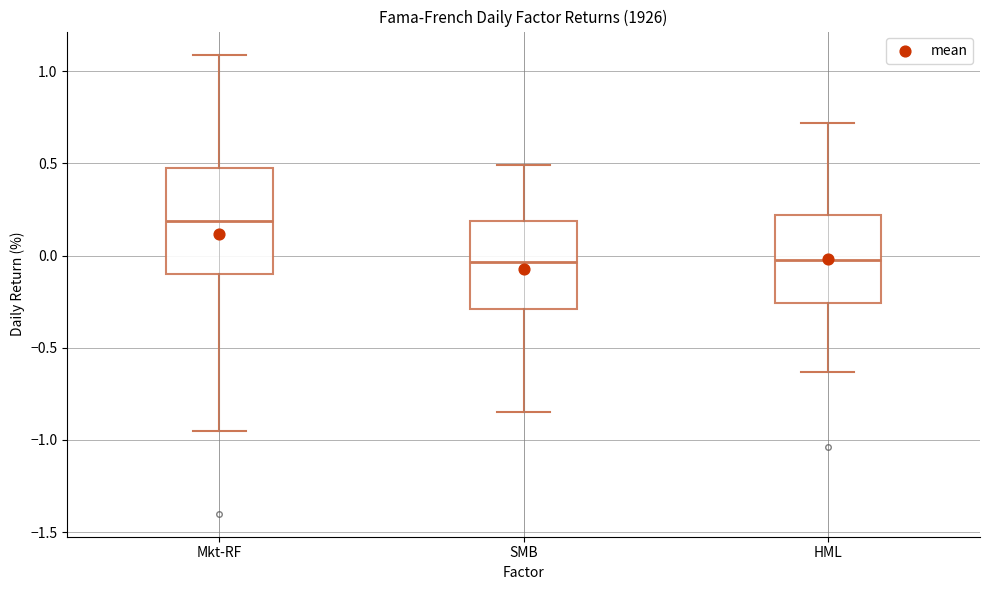

Reading left to right, transcribe this box plot: for each box, give where its median line is, the range the box spans, and where its two whiskers end, as read against the y-axis. The values are not printed on the chart, so give them approximately, as read against the axis.

Mkt-RF: median 0.20, box -0.10 to 0.45, whiskers -0.95 to 1.10
SMB: median -0.05, box -0.30 to 0.20, whiskers -0.85 to 0.50
HML: median 0.00, box -0.25 to 0.20, whiskers -0.65 to 0.70